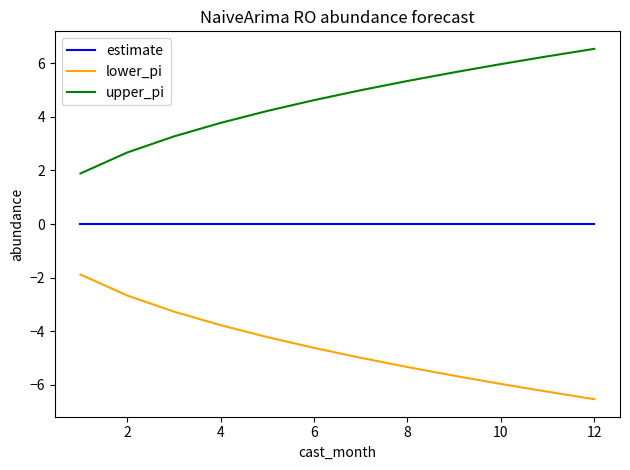

Rank the series by their maximum value, from lowest to highest.

lower_pi, estimate, upper_pi